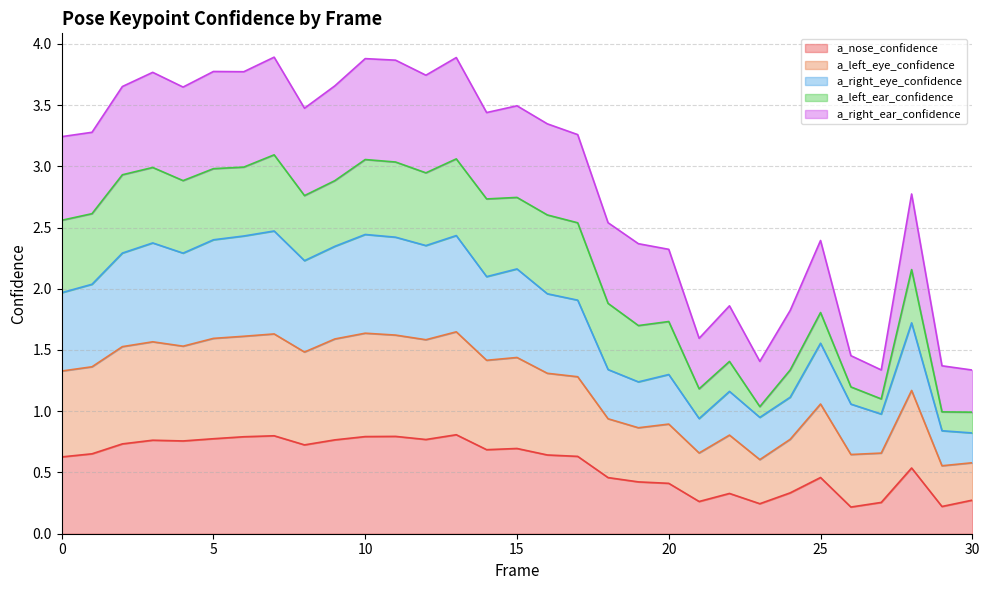

Does the chart have visible grid lines?

Yes